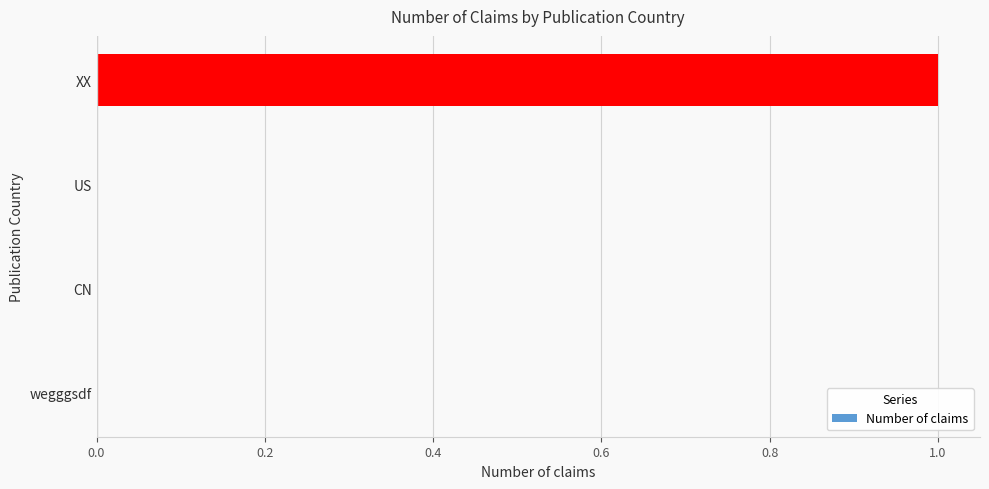

Which has a higher value, XX or US?

XX